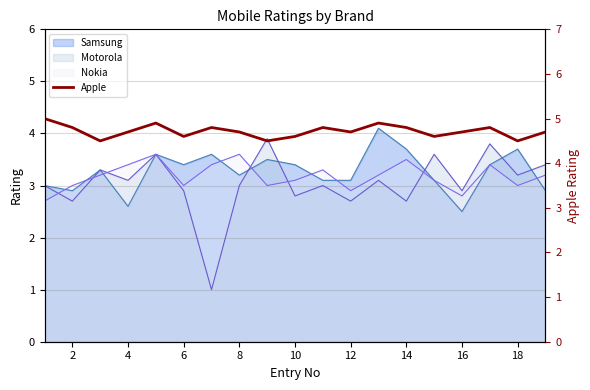

Count the values in the range 4 to 5.

19